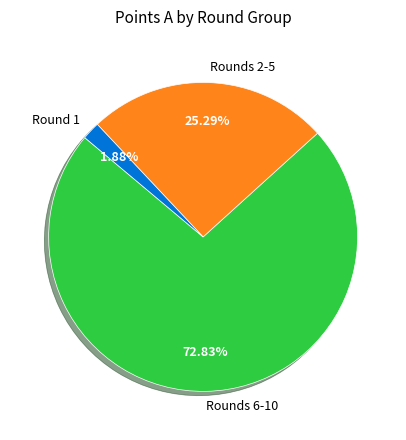

Count the number of slices in the pie.

3